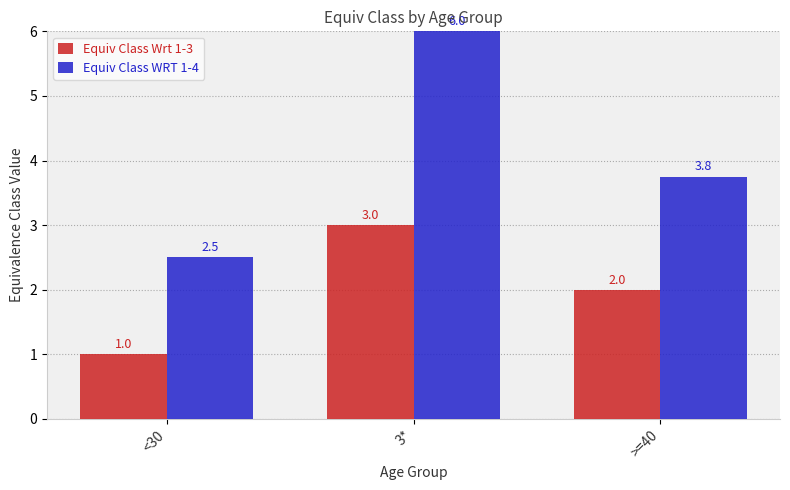

What is the difference between the maximum and minimum values in the Equiv Class Wrt 1-3 series?

2.0